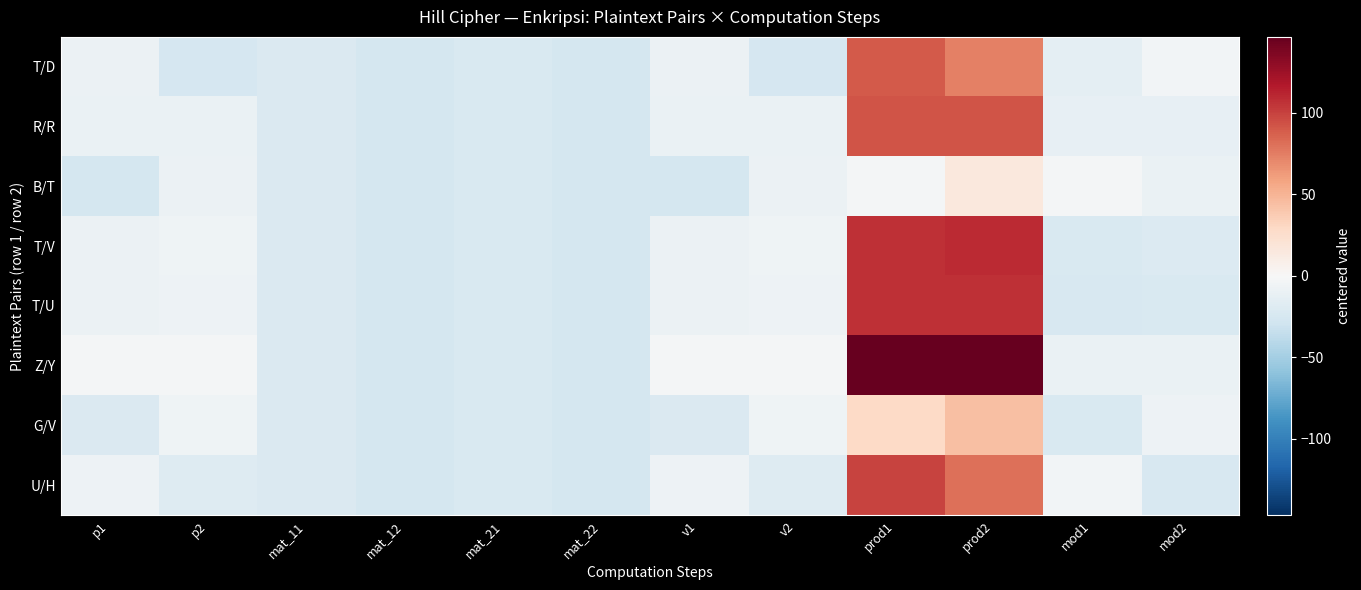

Rank the series by their maximum value, from lowest to highest.

B/T, G/V, T/D, R/R, U/H, T/U, T/V, Z/Y